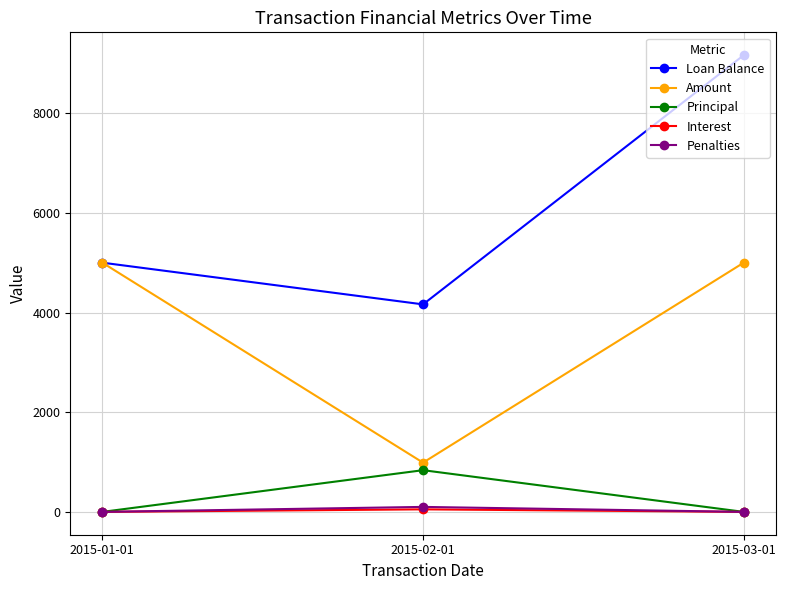

What is the label of the 3rd point from the right?

2015-01-01